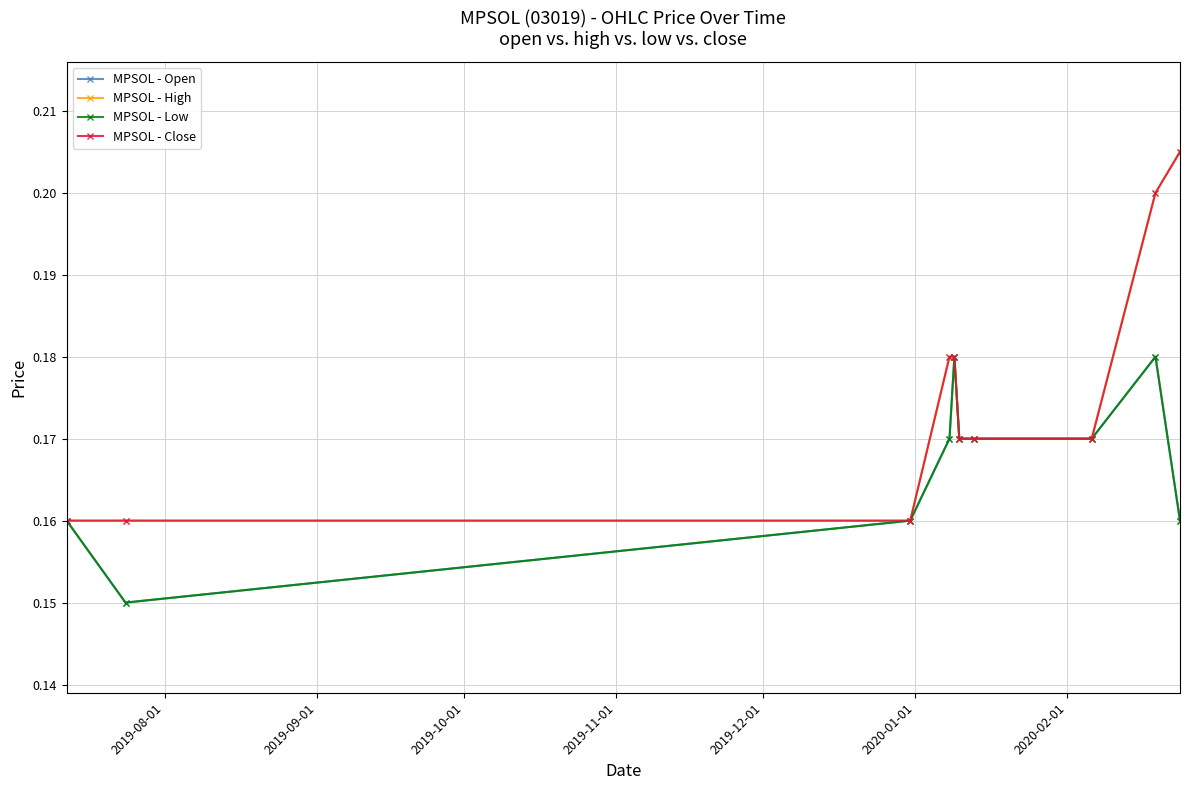

Does the chart display data point markers on the line(s)?

Yes